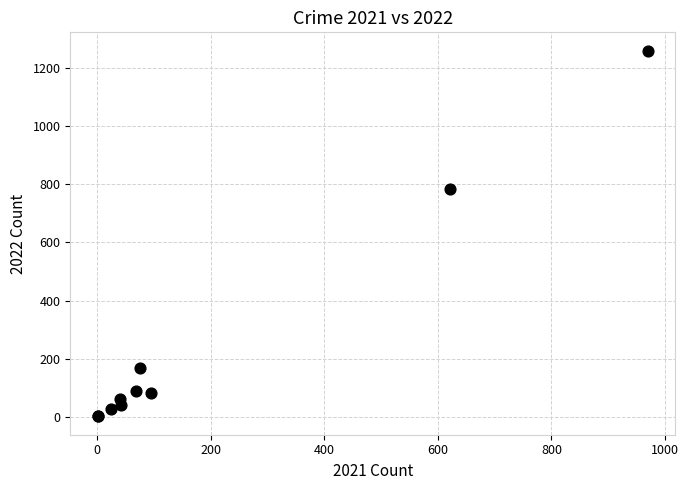

What Y value in the scatter plot is closest to 630?

784